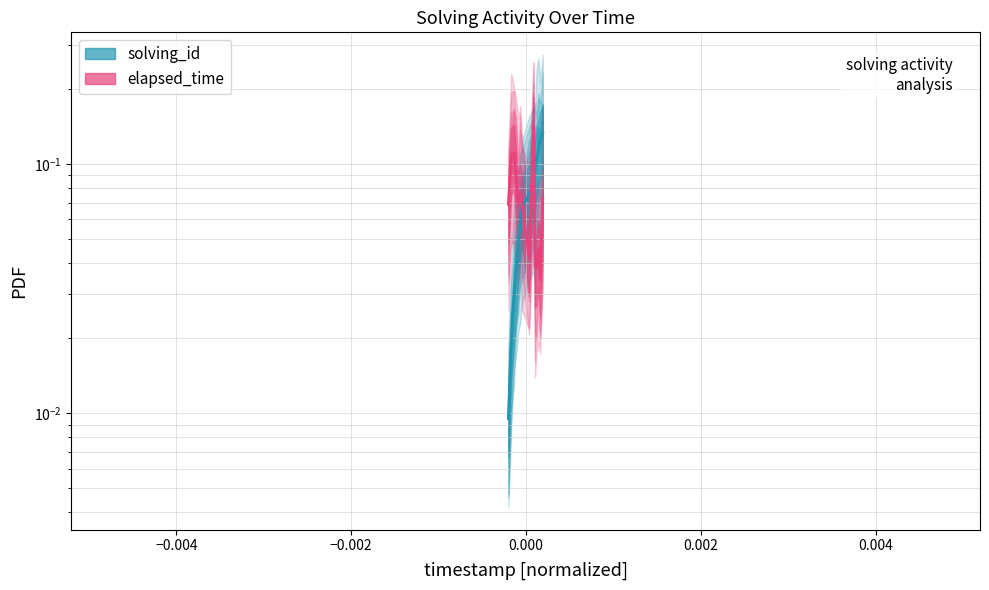

Reading left to right, extract all data points from this chart.

solving_id: 0.0	0.0	0.0	0.0	0.0	0.1	0.1	0.1	0.1	0.1	0.1	0.1	0.1	0.1
elapsed_time: 0.1	0.1	0.1	0.1	0.1	0.1	0.1	0.0	0.1	0.0	0.0	0.0	0.0	0.1